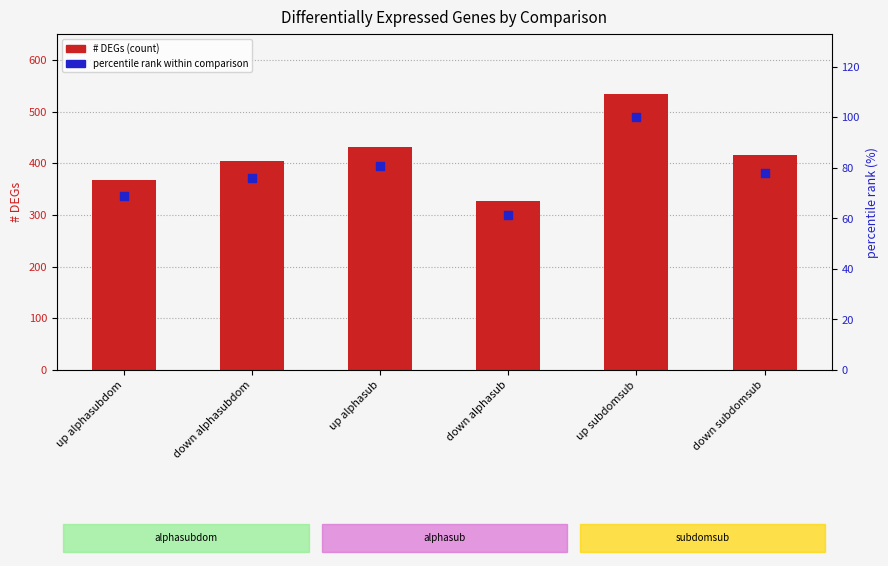

Is the value of percentile rank within comparison at down alphasubdom greater than the value of # DEGs at up alphasub?

No